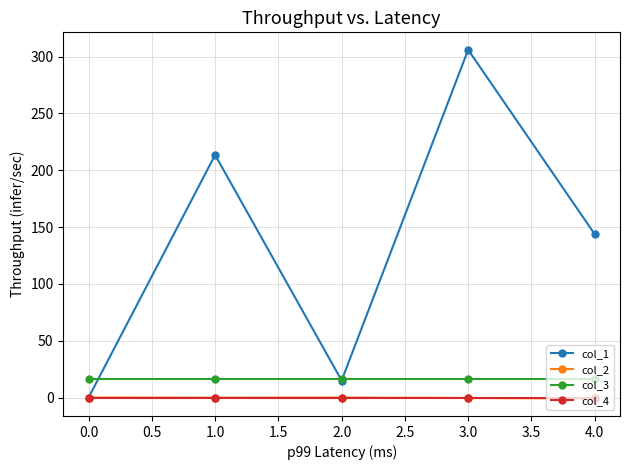

True or false: col_3 and col_2 intersect in this chart.

False